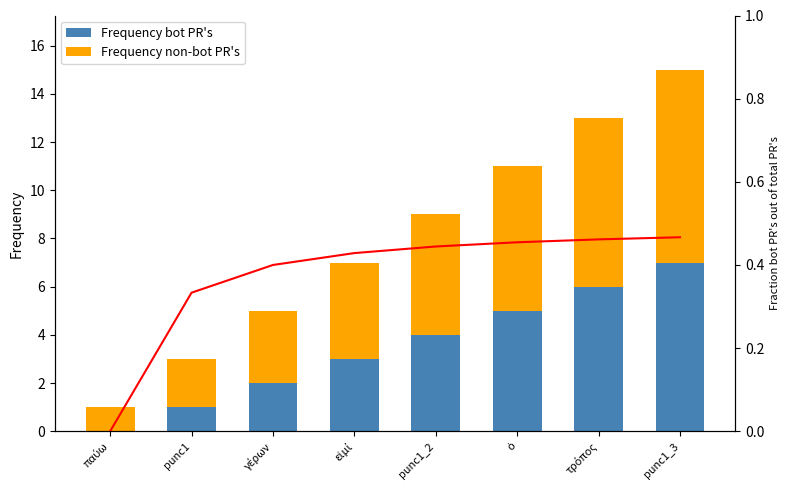

Reading left to right, extract all data points from this chart.

Frequency bot PR's: παύω=0.0	punc1=1.0	γέρων=2.0	εἰμί=3.0	punc1_2=4.0	ὁ=5.0	τρόπος=6.0	punc1_3=7.0
Frequency non-bot PR's: παύω=1.0	punc1=2.0	γέρων=3.0	εἰμί=4.0	punc1_2=5.0	ὁ=6.0	τρόπος=7.0	punc1_3=8.0
Fraction: παύω=0.0	punc1=0.3	γέρων=0.4	εἰμί=0.4	punc1_2=0.4	ὁ=0.5	τρόπος=0.5	punc1_3=0.5